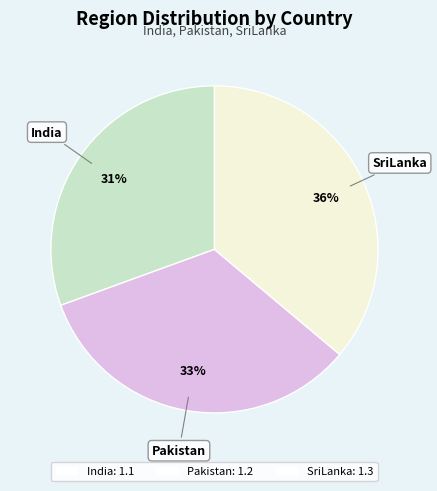

Do Pakistan: 1.2 and SriLanka: 1.3 together represent more than half of the pie?

Yes